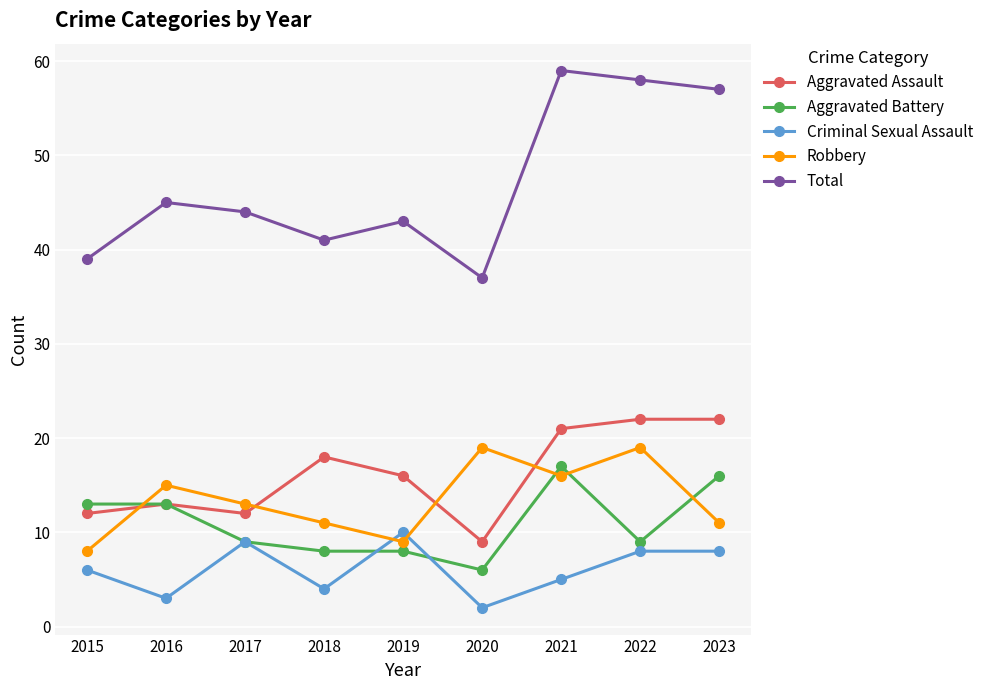

Rank the categories by Total value from lowest to highest.

2020, 2015, 2018, 2019, 2017, 2016, 2023, 2022, 2021